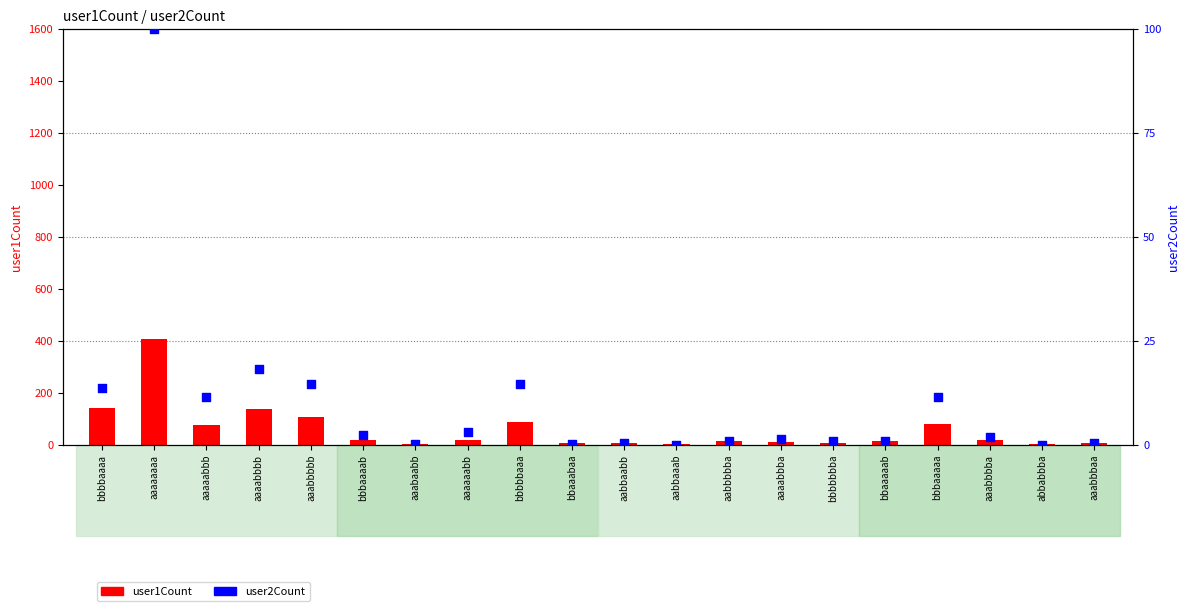

Which series has the largest Y range (max minus min)?

user1Count